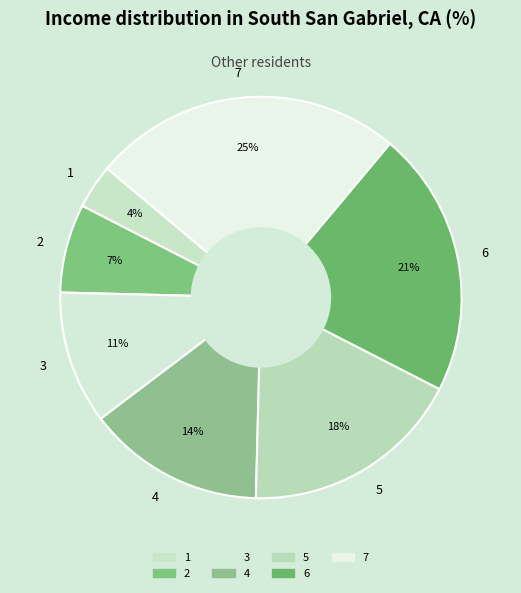

Do 7 and 2 together represent more than half of the pie?

No